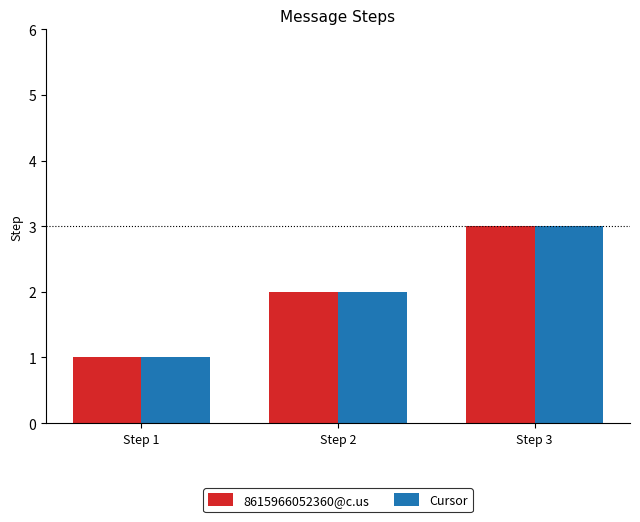

Reading left to right, transcribe all the data shown in this chart.

8615966052360@c.us: Step 1=1	Step 2=2	Step 3=3
Cursor: Step 1=1	Step 2=2	Step 3=3